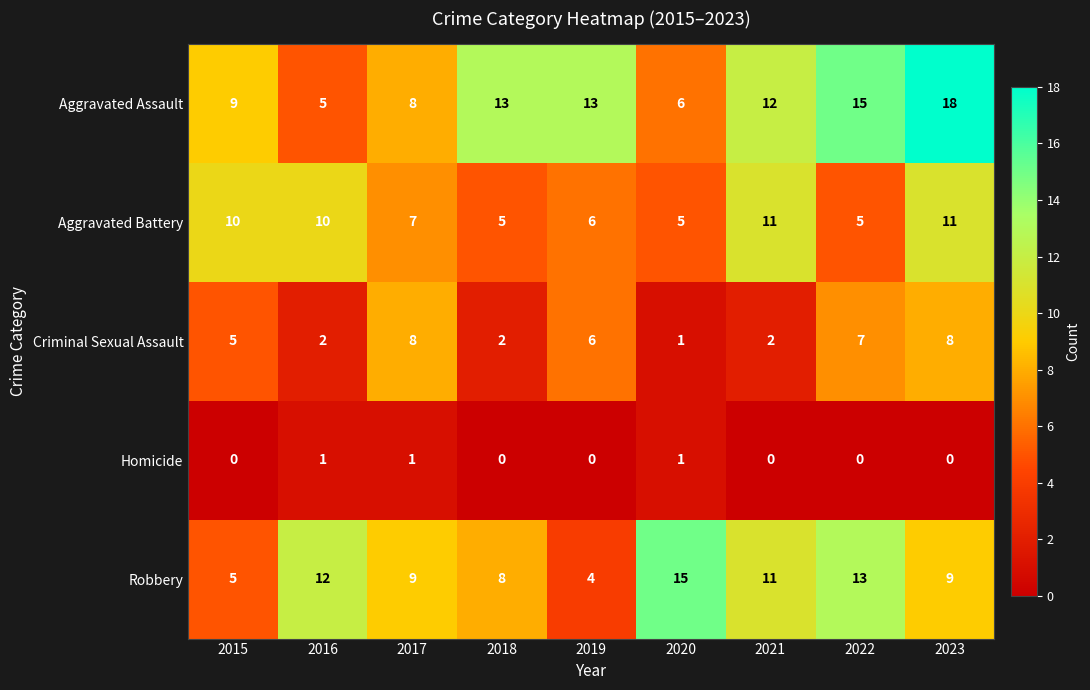

What is the sum of the Criminal Sexual Assault values at 2023 and 2021?

10